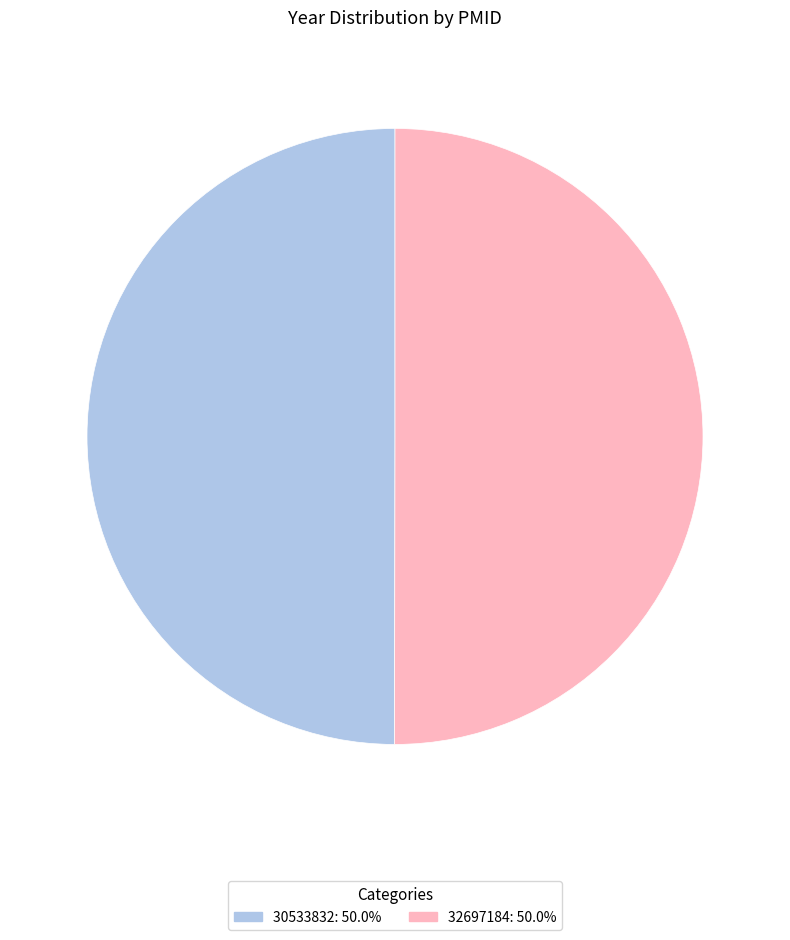

Count the number of slices in the pie.

2